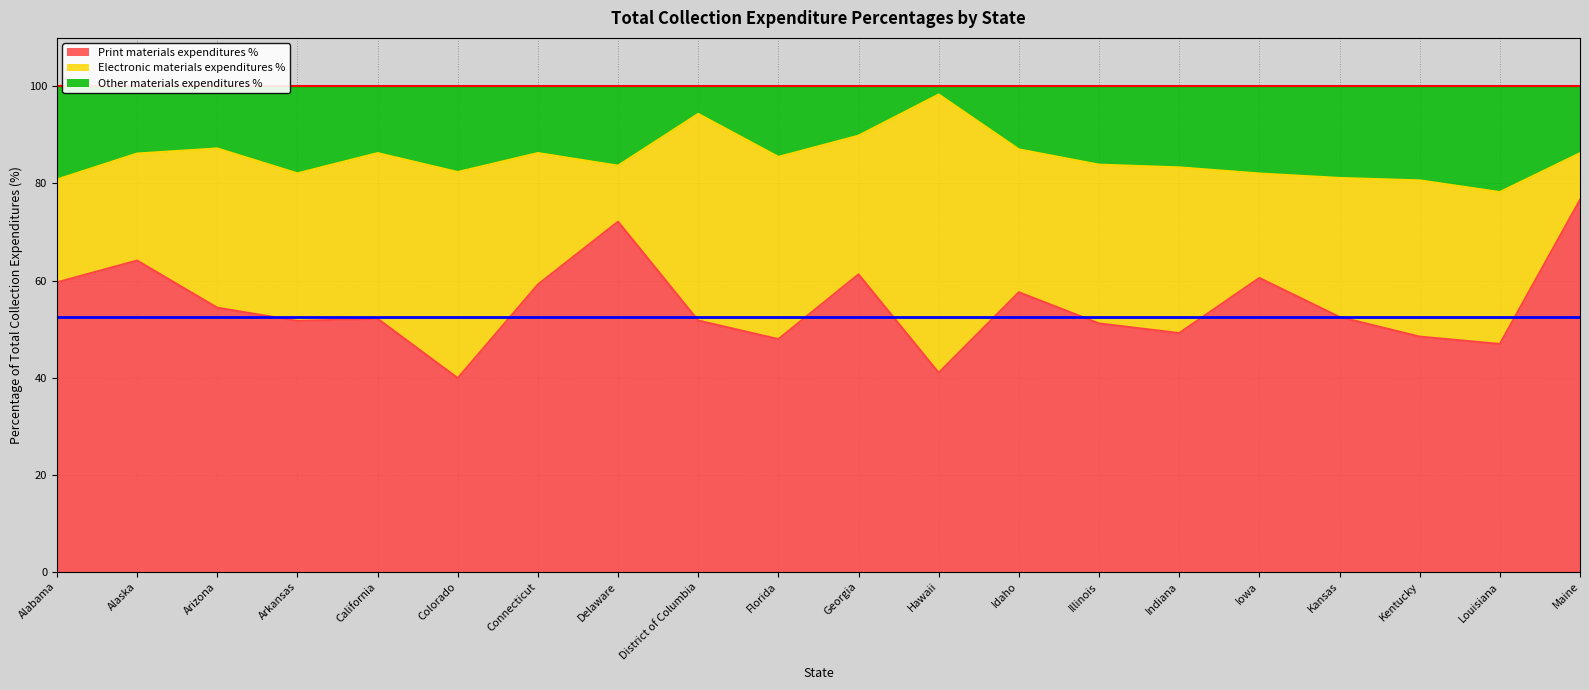

What is the label of the 20th point from the left?

Maine